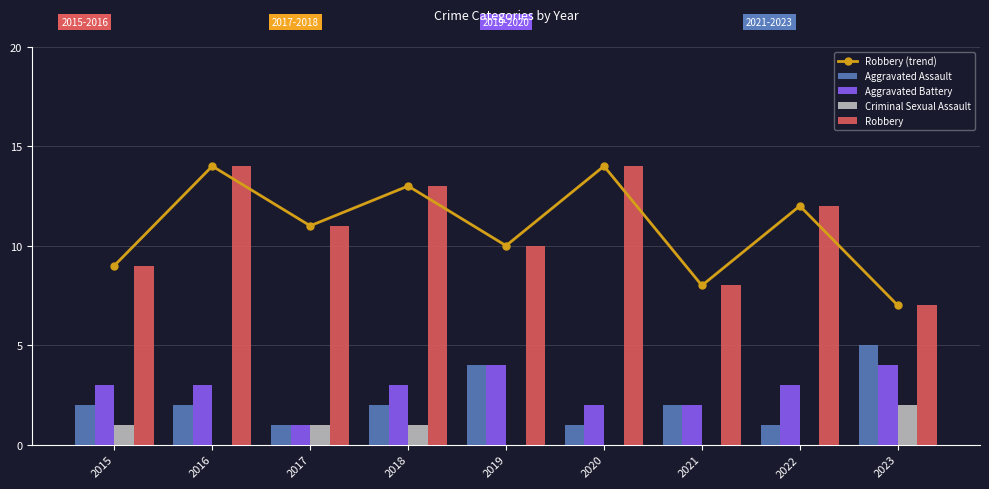

Rank the series at 2022 from lowest to highest value.

Criminal Sexual Assault, Aggravated Assault, Aggravated Battery, Robbery (trend), Robbery